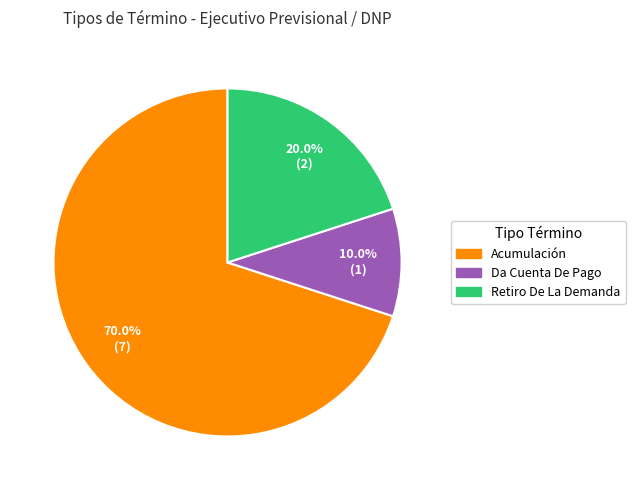

How many slices are in this pie chart?

3